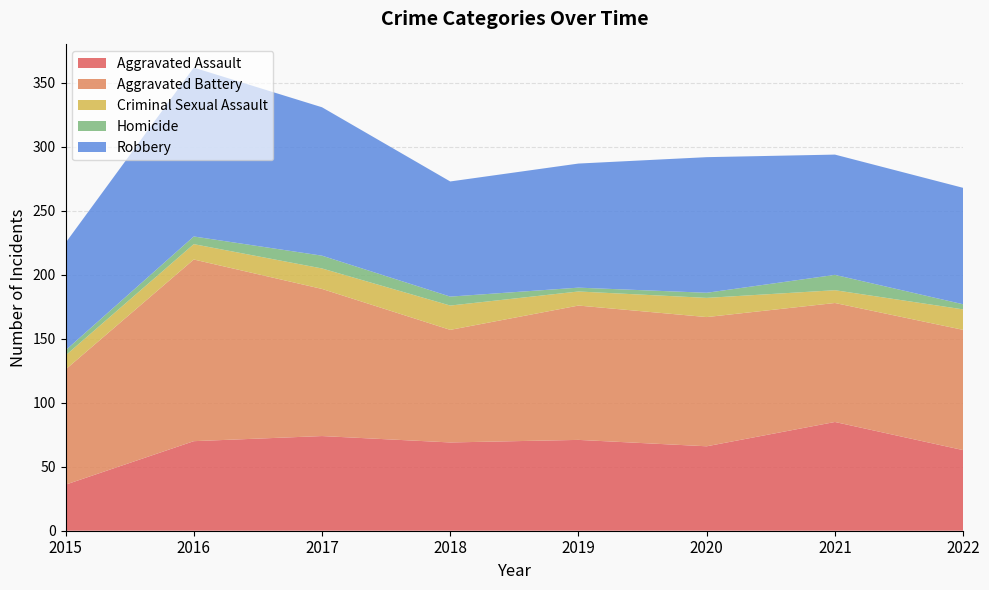

Reading left to right, what are all the values shown in this chart?

Aggravated Assault: 2015=36	2016=70	2017=74	2018=69	2019=71	2020=66	2021=85	2022=63
Aggravated Battery: 2015=90	2016=142	2017=115	2018=88	2019=105	2020=101	2021=93	2022=94
Criminal Sexual Assault: 2015=11	2016=12	2017=16	2018=19	2019=11	2020=15	2021=10	2022=16
Homicide: 2015=4	2016=6	2017=10	2018=7	2019=3	2020=4	2021=12	2022=4
Robbery: 2015=84	2016=132	2017=116	2018=90	2019=97	2020=106	2021=94	2022=91